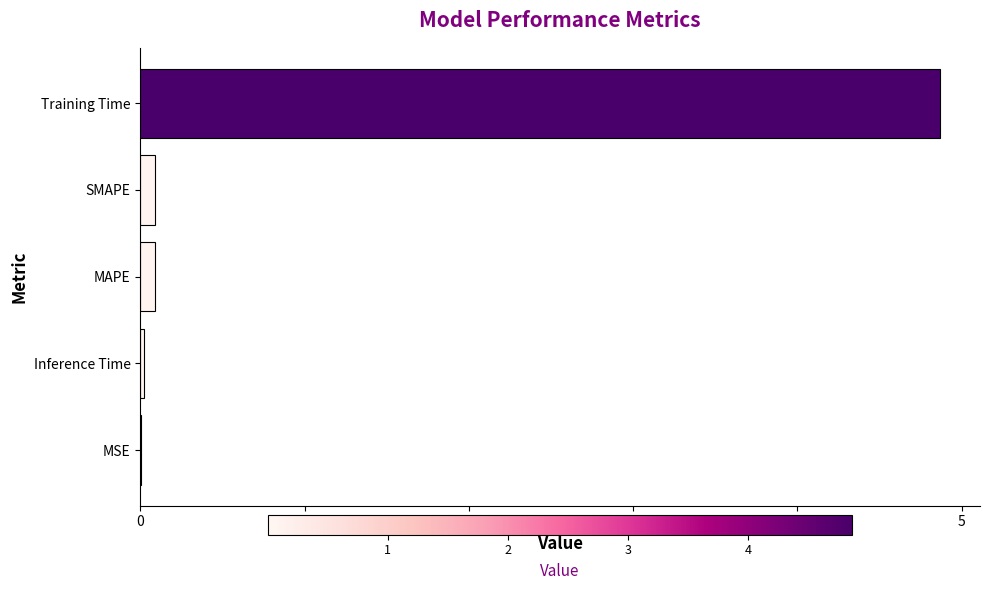

Which category has the highest value across all series?

Training Time